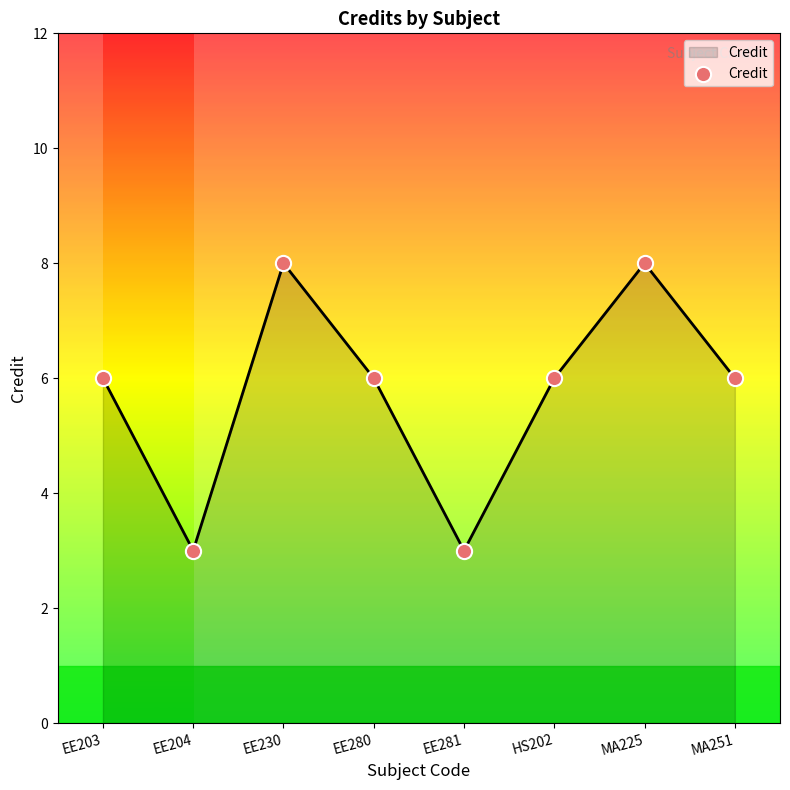

What is the change in value from EE281 to HS202?

+3